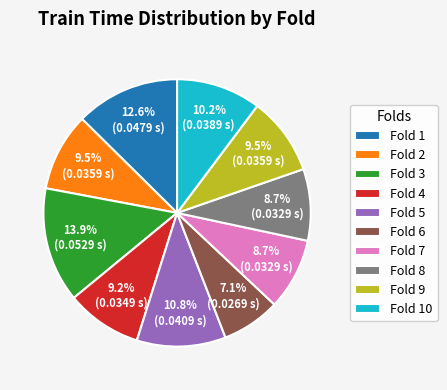

What percentage do Fold 7 and Fold 6 together represent?

15.8%